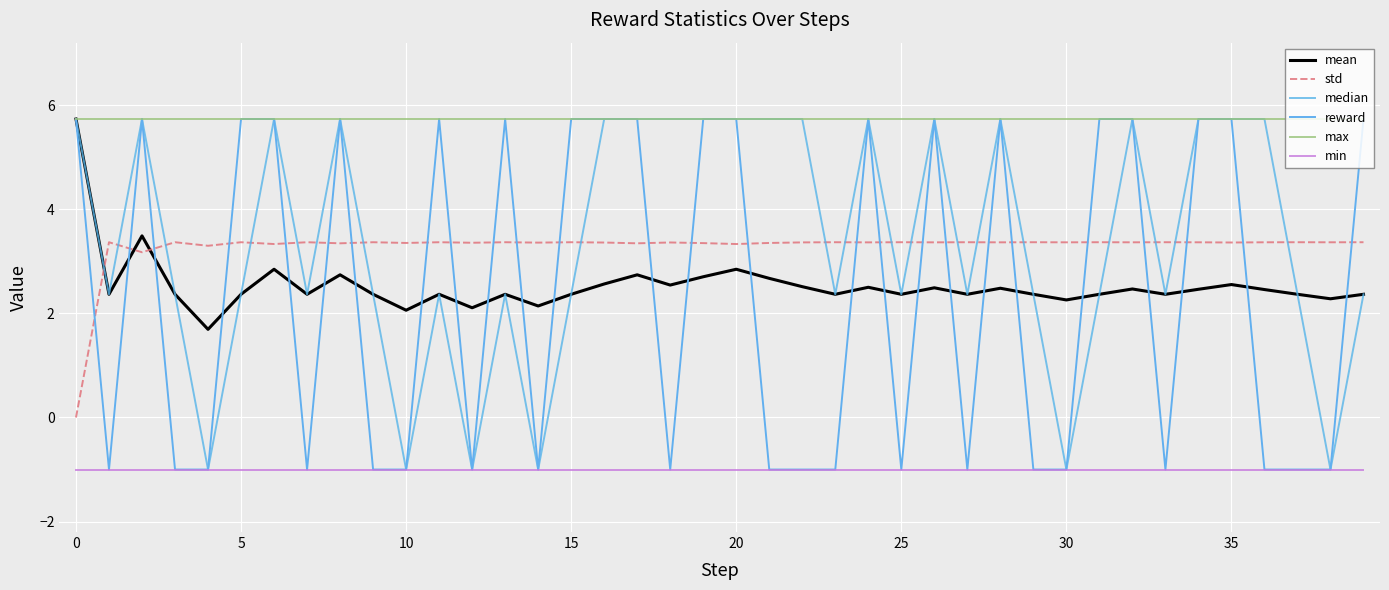

True or false: max has more than 0 interior local peaks.

False